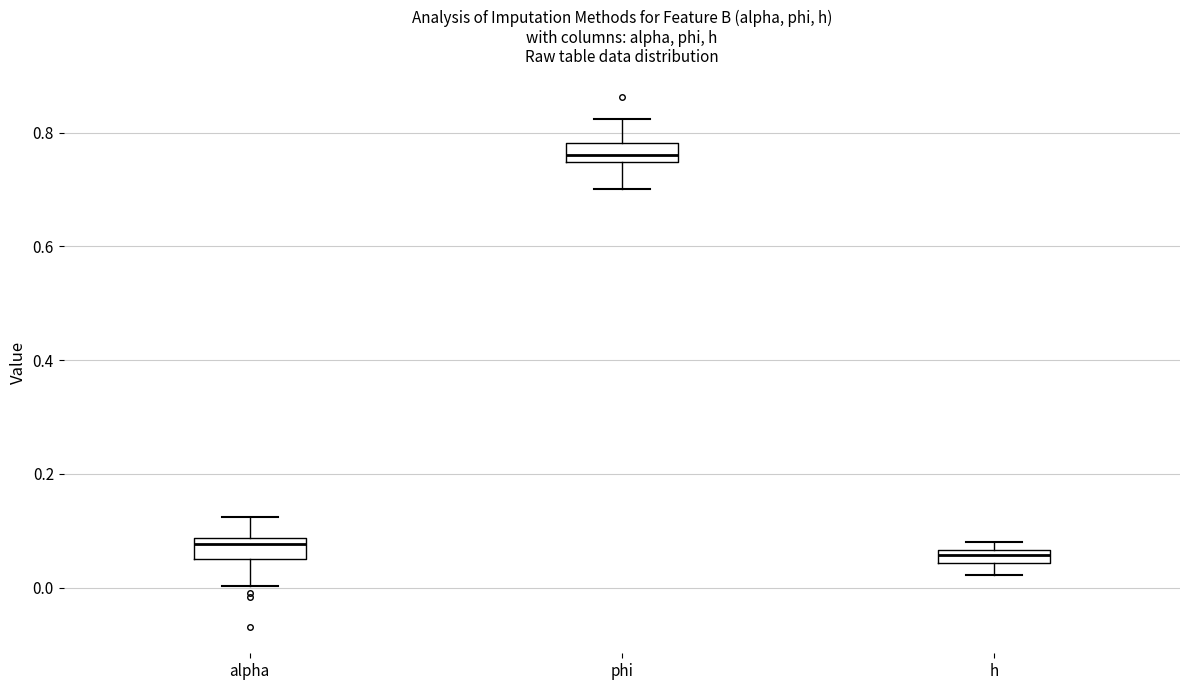

Which box's median line is the highest?

phi